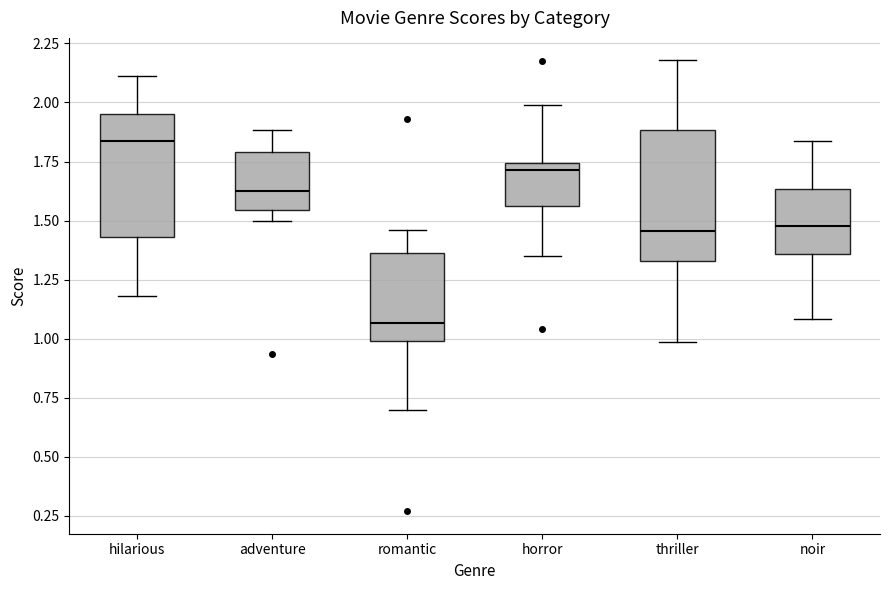

Which box has the lowest median line?

romantic